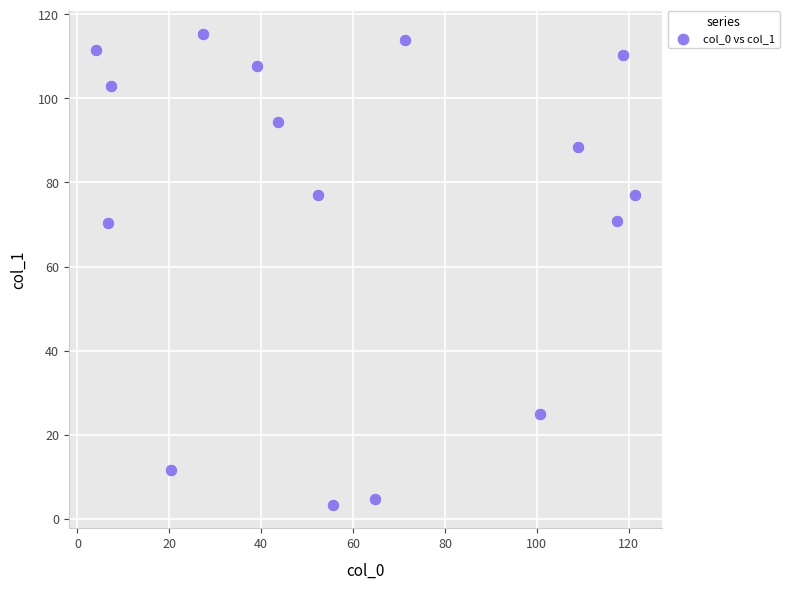

What is the range of X values (max minus min)?

117.3